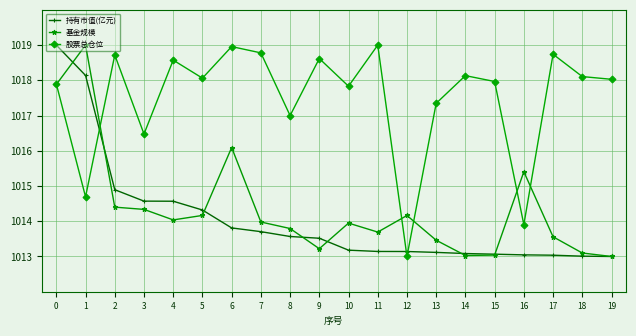

What is the average value of the 持有市值(亿元) series?

1014.0